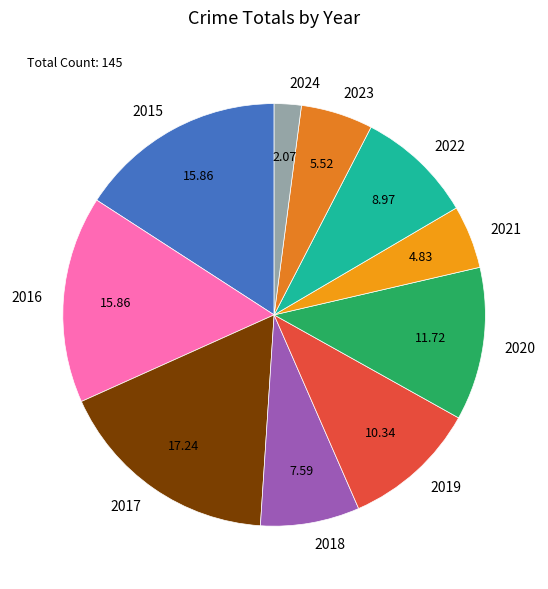

Which has a higher value, 2016 or 2022?

2016